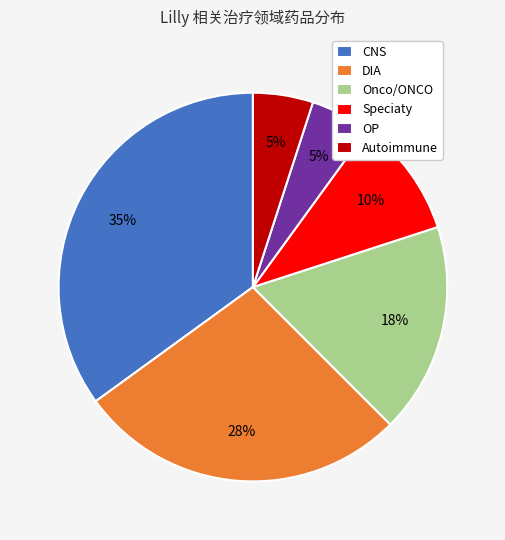

Does any single category account for the majority?

No